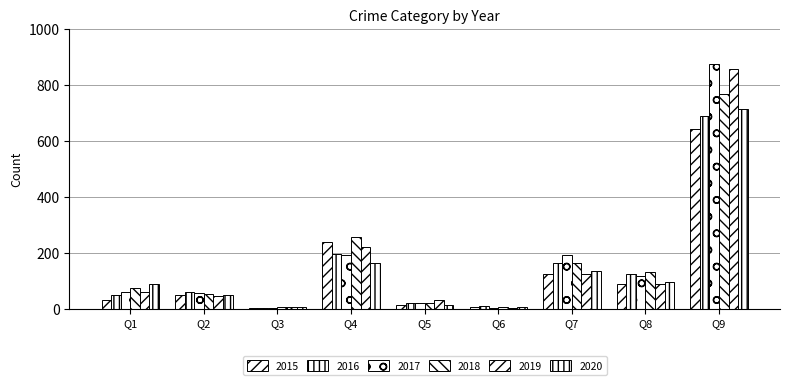

What is the value of the 2019 bar at the 6th from the left?

3